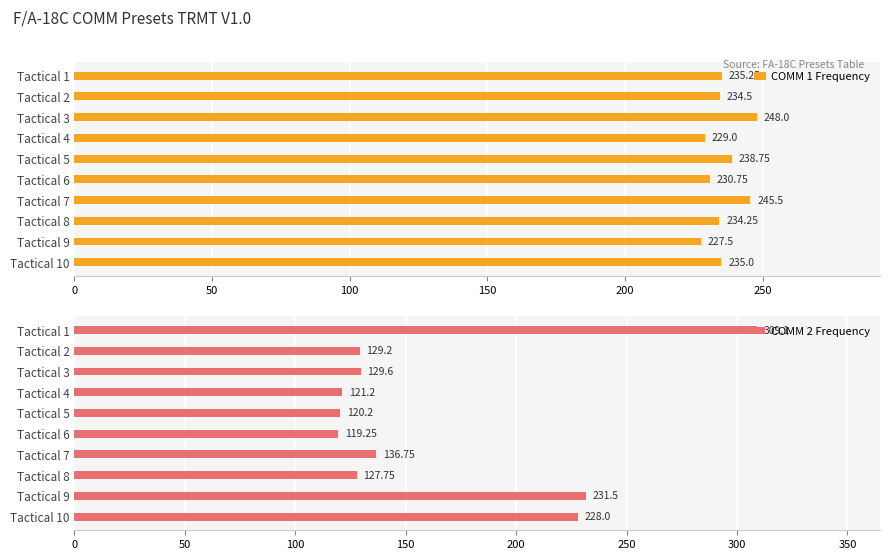

True or false: COMM 1 Frequency has a value of 360.4 at Tactical 9.

False